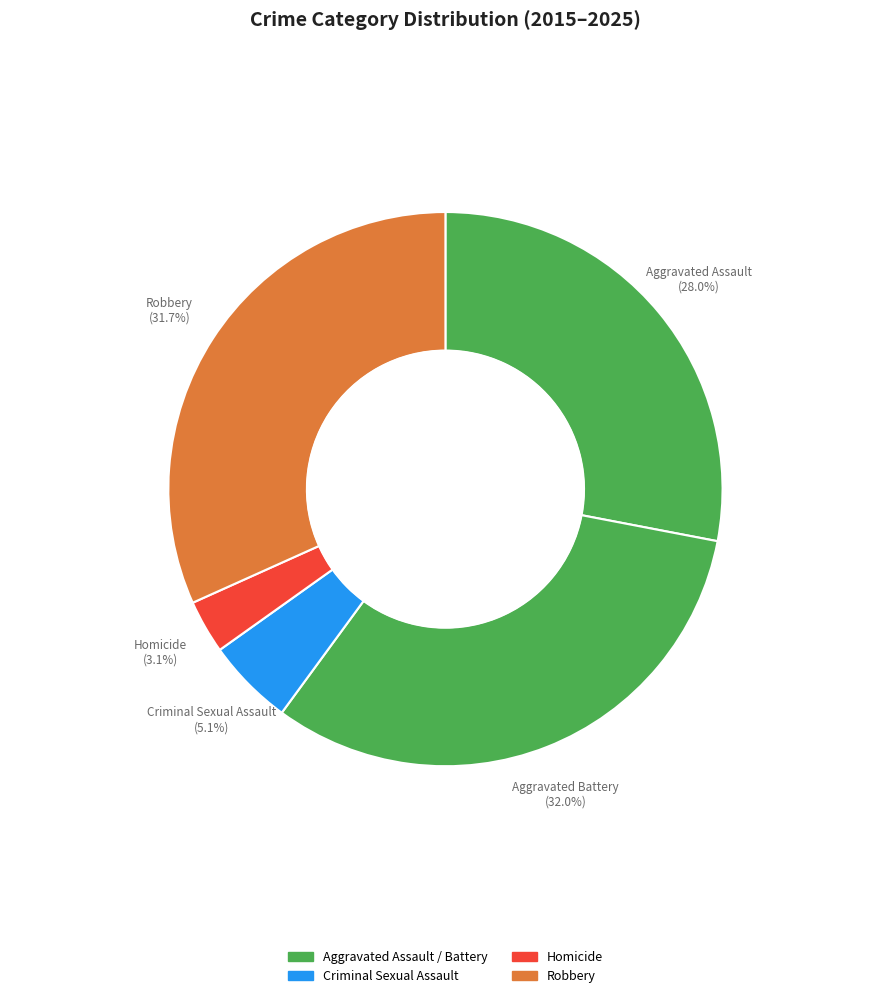

To the nearest percent, what is the difference between the largest and smallest slice percentages?

29%